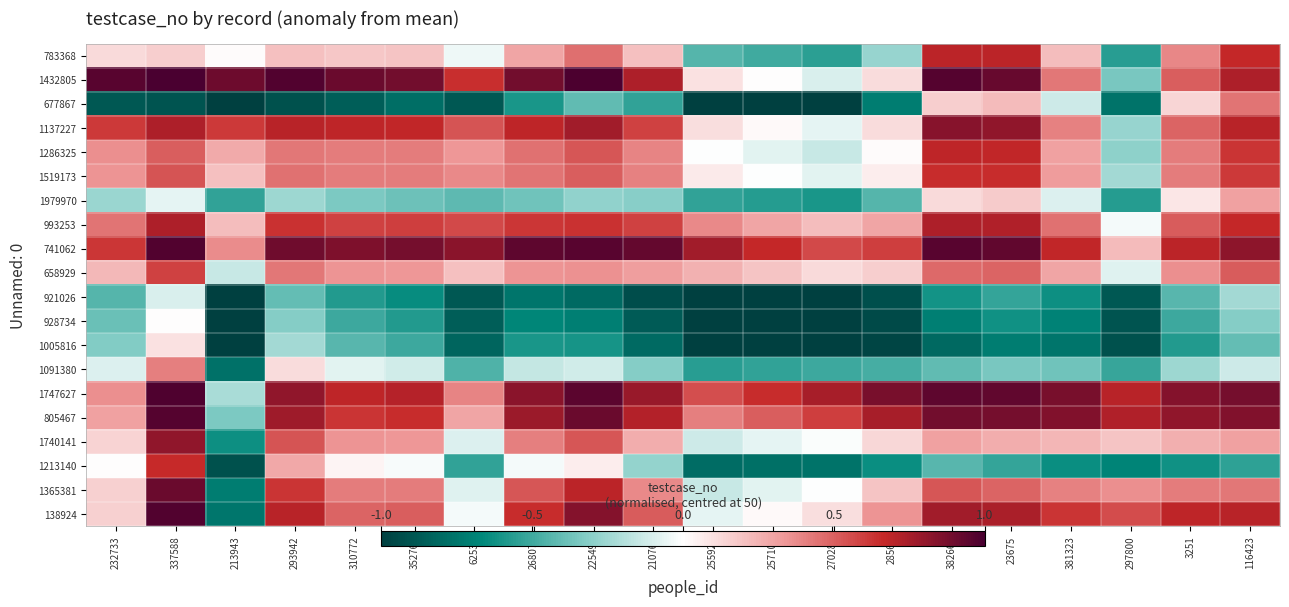

Reading left to right, list all the values displayed in this chart.

783368: 232733=0.1	337588=0.2	213943=0.0	293942=0.2	310772=0.2	352762=0.2	62538=-0.0	268076=0.3	225499=0.5	210761=0.2	255923=-0.4	257108=-0.5	270284=-0.6	28563=-0.3	382668=0.7	23675=0.7	381323=0.2	297800=-0.6	3251=0.4	116423=0.7
1432805: 232733=1.0	337588=1.0	213943=0.9	293942=1.0	310772=0.9	352762=0.9	62538=0.6	268076=0.9	225499=1.0	210761=0.7	255923=0.1	257108=0.0	270284=-0.1	28563=0.1	382668=1.0	23675=0.9	381323=0.4	297800=-0.3	3251=0.5	116423=0.7
677867: 232733=-0.9	337588=-0.9	213943=-1.0	293942=-0.9	310772=-0.9	352762=-0.8	62538=-0.9	268076=-0.6	225499=-0.4	210761=-0.5	255923=-1.0	257108=-1.0	270284=-1.0	28563=-0.7	382668=0.2	23675=0.2	381323=-0.1	297800=-0.8	3251=0.1	116423=0.4
1137227: 232733=0.6	337588=0.7	213943=0.6	293942=0.7	310772=0.7	352762=0.7	62538=0.5	268076=0.7	225499=0.8	210761=0.6	255923=0.1	257108=0.0	270284=-0.1	28563=0.1	382668=0.8	23675=0.8	381323=0.4	297800=-0.3	3251=0.5	116423=0.7
1286325: 232733=0.4	337588=0.5	213943=0.3	293942=0.4	310772=0.4	352762=0.4	62538=0.3	268076=0.5	225499=0.5	210761=0.4	255923=-0.0	257108=-0.1	270284=-0.1	28563=0.0	382668=0.7	23675=0.7	381323=0.3	297800=-0.3	3251=0.4	116423=0.6
1519173: 232733=0.3	337588=0.5	213943=0.2	293942=0.4	310772=0.4	352762=0.4	62538=0.4	268076=0.4	225499=0.5	210761=0.4	255923=0.1	257108=-0.0	270284=-0.1	28563=0.1	382668=0.7	23675=0.7	381323=0.3	297800=-0.2	3251=0.4	116423=0.6
1979970: 232733=-0.3	337588=-0.1	213943=-0.5	293942=-0.3	310772=-0.3	352762=-0.4	62538=-0.4	268076=-0.4	225499=-0.3	210761=-0.3	255923=-0.5	257108=-0.6	270284=-0.6	28563=-0.4	382668=0.1	23675=0.2	381323=-0.1	297800=-0.6	3251=0.1	116423=0.3
993253: 232733=0.4	337588=0.7	213943=0.2	293942=0.6	310772=0.6	352762=0.6	62538=0.6	268076=0.6	225499=0.6	210761=0.6	255923=0.4	257108=0.3	270284=0.2	28563=0.3	382668=0.7	23675=0.7	381323=0.4	297800=-0.0	3251=0.5	116423=0.7
741062: 232733=0.6	337588=1.0	213943=0.4	293942=0.9	310772=0.9	352762=0.9	62538=0.8	268076=0.9	225499=1.0	210761=0.9	255923=0.8	257108=0.7	270284=0.6	28563=0.6	382668=1.0	23675=0.9	381323=0.7	297800=0.2	3251=0.7	116423=0.8
658929: 232733=0.2	337588=0.6	213943=-0.1	293942=0.4	310772=0.3	352762=0.3	62538=0.2	268076=0.3	225499=0.4	210761=0.3	255923=0.3	257108=0.2	270284=0.1	28563=0.2	382668=0.5	23675=0.5	381323=0.3	297800=-0.1	3251=0.4	116423=0.5
921026: 232733=-0.4	337588=-0.1	213943=-1.0	293942=-0.4	310772=-0.6	352762=-0.6	62538=-0.9	268076=-0.8	225499=-0.8	210761=-0.9	255923=-1.0	257108=-1.0	270284=-1.0	28563=-0.9	382668=-0.6	23675=-0.5	381323=-0.6	297800=-0.9	3251=-0.4	116423=-0.2
928734: 232733=-0.4	337588=0.0	213943=-1.0	293942=-0.3	310772=-0.5	352762=-0.6	62538=-0.9	268076=-0.7	225499=-0.7	210761=-0.9	255923=-1.0	257108=-1.0	270284=-1.0	28563=-0.9	382668=-0.7	23675=-0.6	381323=-0.7	297800=-0.9	3251=-0.5	116423=-0.3
1005816: 232733=-0.3	337588=0.1	213943=-1.0	293942=-0.2	310772=-0.4	352762=-0.5	62538=-0.8	268076=-0.6	225499=-0.6	210761=-0.8	255923=-1.0	257108=-1.0	270284=-1.0	28563=-1.0	382668=-0.8	23675=-0.7	381323=-0.8	297800=-0.9	3251=-0.6	116423=-0.4
1091380: 232733=-0.1	337588=0.4	213943=-0.8	293942=0.1	310772=-0.1	352762=-0.1	62538=-0.5	268076=-0.1	225499=-0.1	210761=-0.3	255923=-0.6	257108=-0.5	270284=-0.5	28563=-0.5	382668=-0.4	23675=-0.3	381323=-0.4	297800=-0.5	3251=-0.3	116423=-0.1
1747627: 232733=0.4	337588=1.0	213943=-0.2	293942=0.8	310772=0.7	352762=0.7	62538=0.4	268076=0.8	225499=0.9	210761=0.8	255923=0.6	257108=0.6	270284=0.7	28563=0.9	382668=0.9	23675=0.9	381323=0.9	297800=0.7	3251=0.8	116423=0.9
805467: 232733=0.3	337588=1.0	213943=-0.3	293942=0.8	310772=0.6	352762=0.7	62538=0.3	268076=0.8	225499=0.9	210761=0.7	255923=0.4	257108=0.5	270284=0.6	28563=0.7	382668=0.9	23675=0.9	381323=0.8	297800=0.7	3251=0.8	116423=0.8
1740141: 232733=0.1	337588=0.8	213943=-0.6	293942=0.5	310772=0.3	352762=0.3	62538=-0.1	268076=0.4	225499=0.5	210761=0.3	255923=-0.1	257108=-0.1	270284=-0.0	28563=0.1	382668=0.3	23675=0.3	381323=0.2	297800=0.2	3251=0.3	116423=0.3
1213140: 232733=0.0	337588=0.7	213943=-0.9	293942=0.3	310772=0.0	352762=-0.0	62538=-0.5	268076=-0.0	225499=0.1	210761=-0.3	255923=-0.8	257108=-0.8	270284=-0.8	28563=-0.6	382668=-0.4	23675=-0.5	381323=-0.6	297800=-0.7	3251=-0.6	116423=-0.5
1365381: 232733=0.1	337588=0.9	213943=-0.7	293942=0.6	310772=0.4	352762=0.4	62538=-0.1	268076=0.5	225499=0.7	210761=0.4	255923=-0.1	257108=-0.1	270284=-0.0	28563=0.2	382668=0.5	23675=0.5	381323=0.4	297800=0.4	3251=0.4	116423=0.4
138924: 232733=0.1	337588=1.0	213943=-0.7	293942=0.7	310772=0.5	352762=0.5	62538=-0.0	268076=0.7	225499=0.8	210761=0.5	255923=-0.1	257108=0.0	270284=0.1	28563=0.3	382668=0.8	23675=0.7	381323=0.6	297800=0.6	3251=0.7	116423=0.7